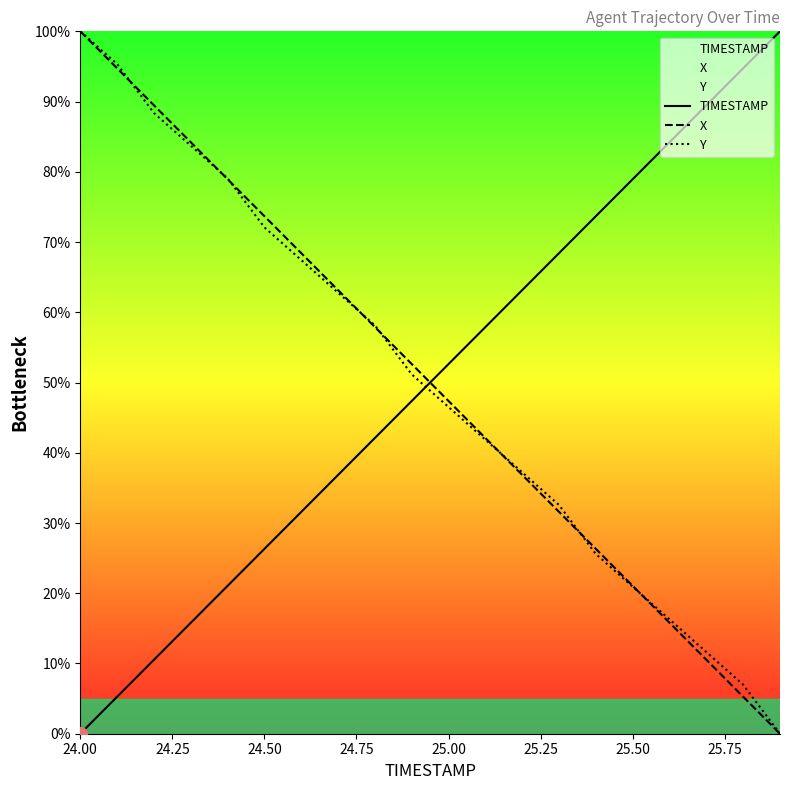

Which series has the largest range (max minus min)?

TIMESTAMP